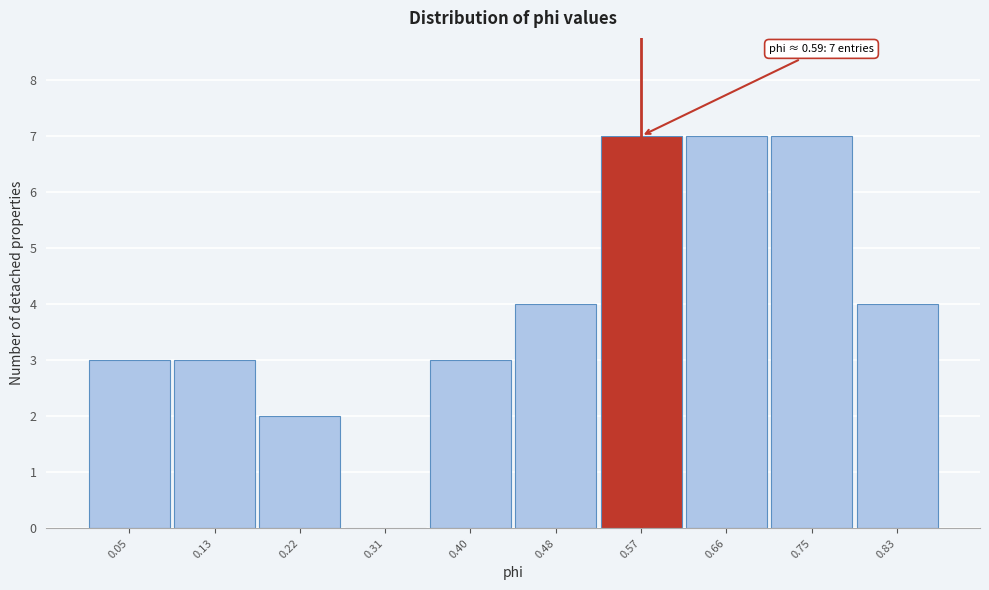

Reading right to left, transcribe all the data shown in this chart.

0.83=4	0.75=7	0.66=7	0.57=7	0.48=4	0.40=3	0.31=0	0.22=2	0.13=3	0.05=3